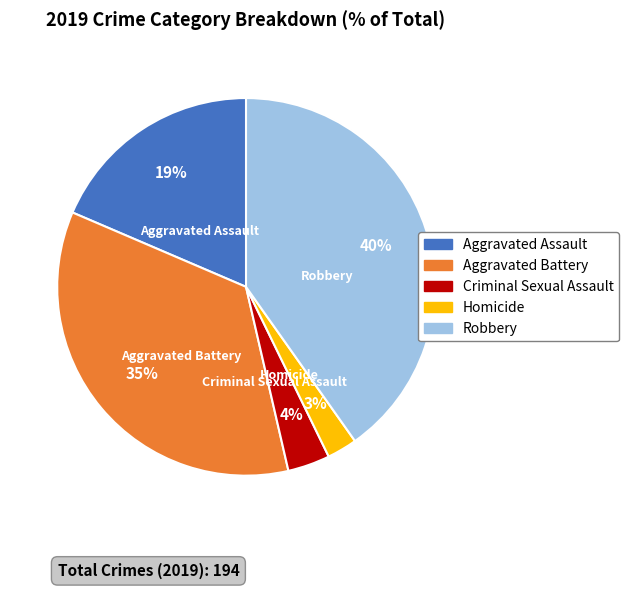

Between Aggravated Assault and Aggravated Battery, which is larger?

Aggravated Battery